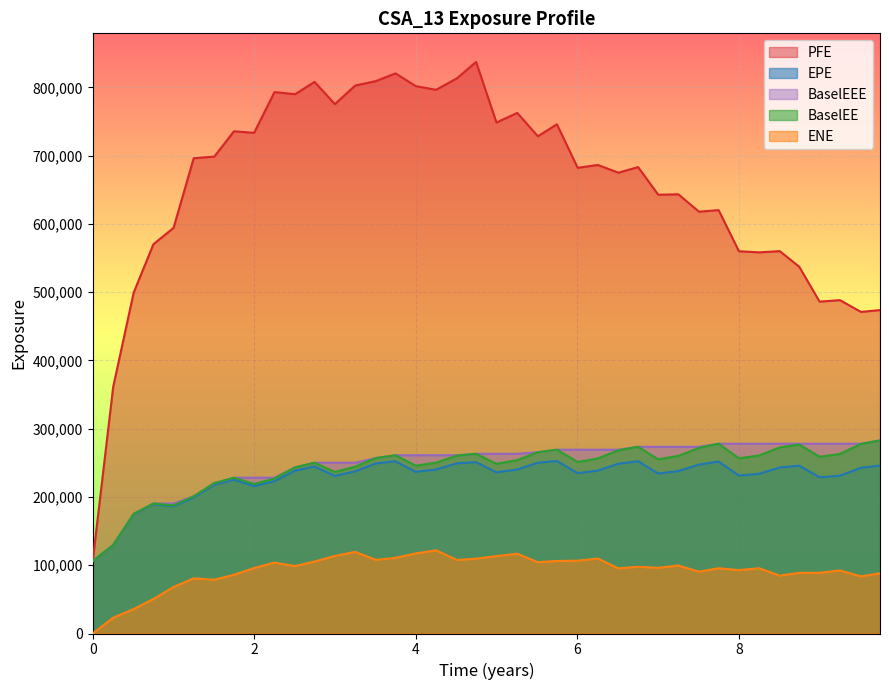

How many data points in BaselEE are above 256370?

19